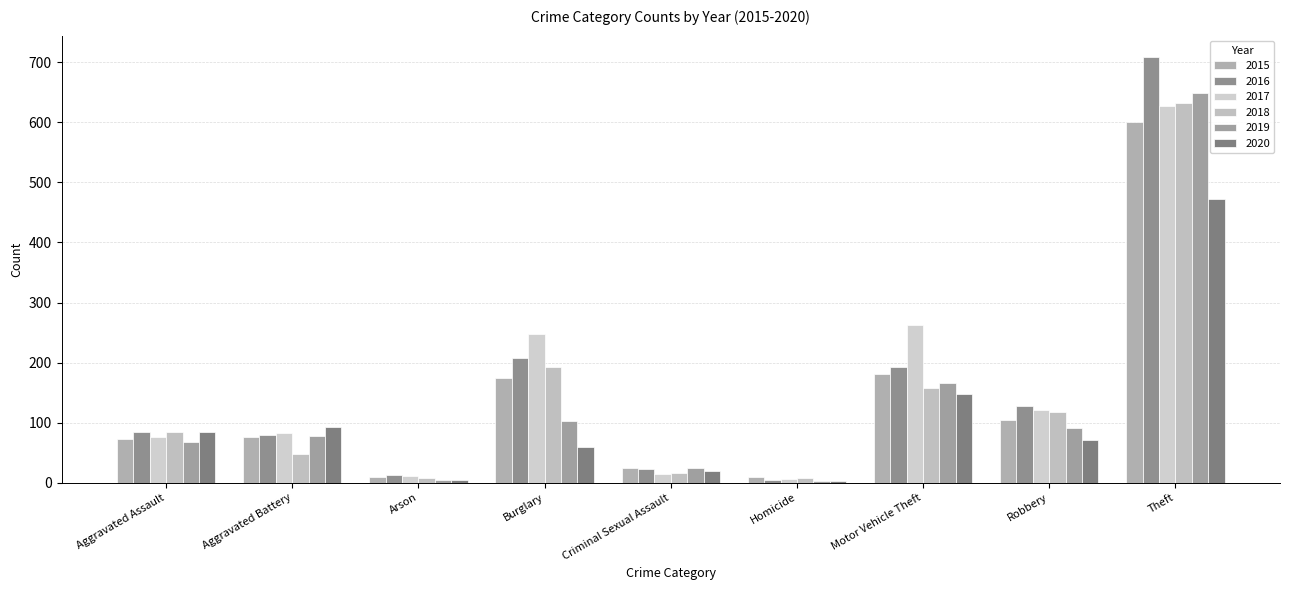

What are all the series names shown in the legend?

2015, 2016, 2017, 2018, 2019, 2020